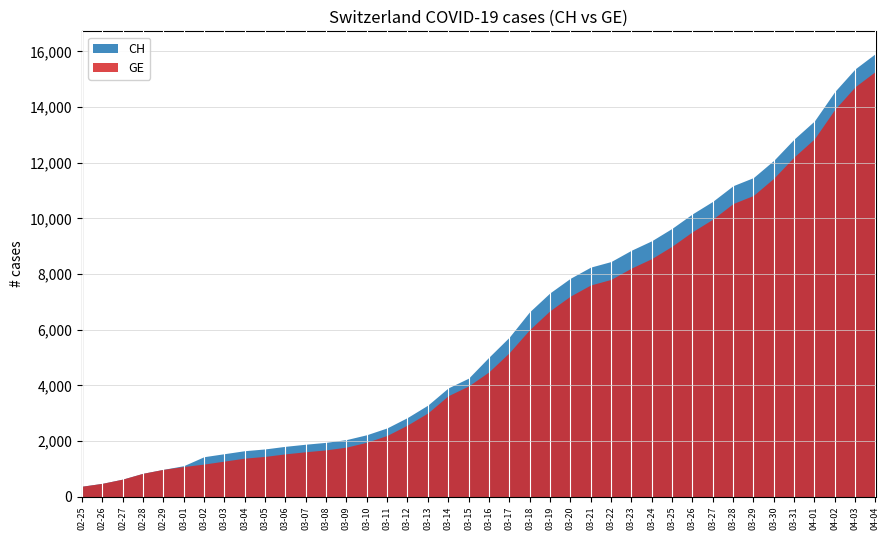

True or false: GE and CH intersect in this chart.

False